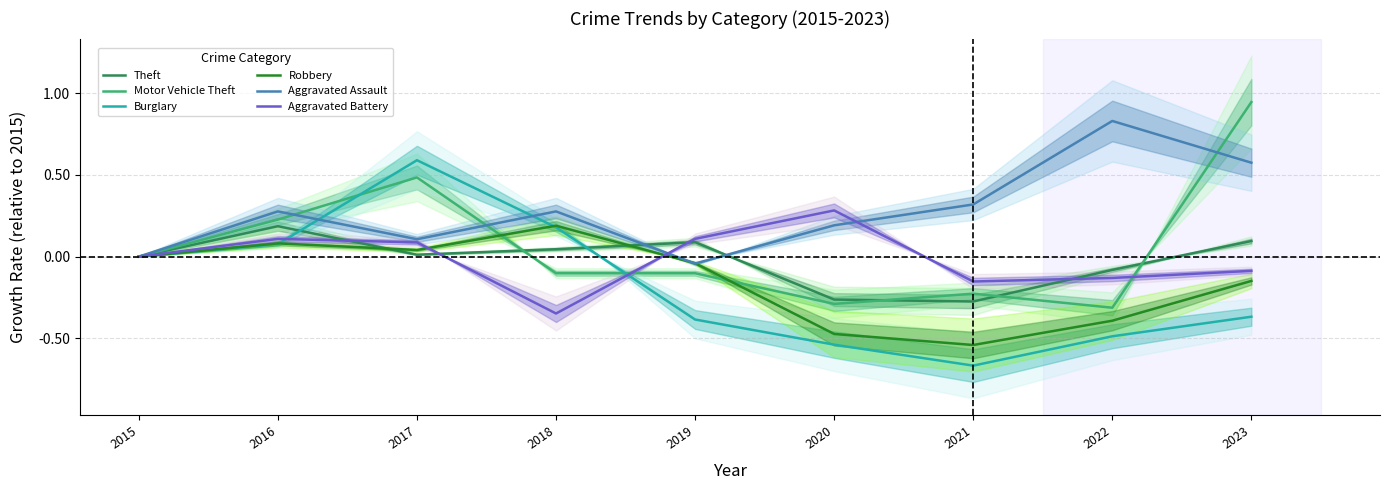

What is the average value of the Burglary series?

-0.2